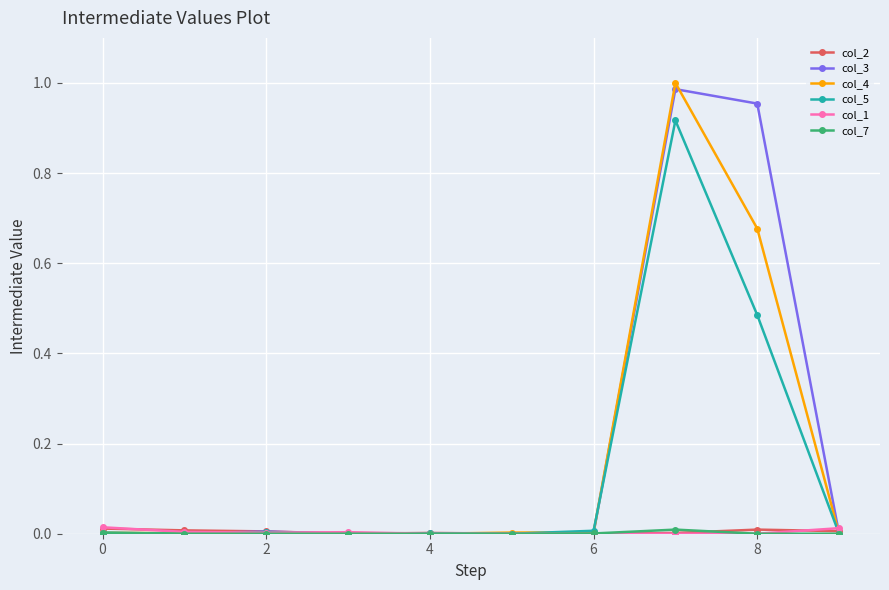

Which series has the largest range (max minus min)?

col_4